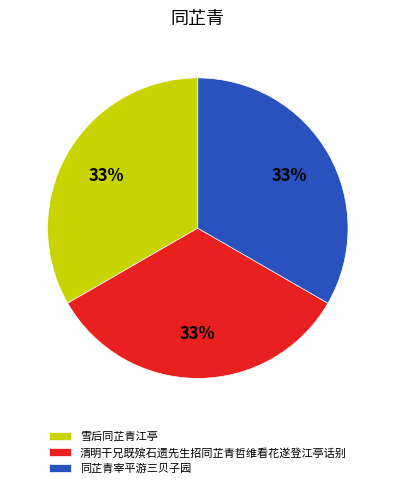

The 雪后同芷青江亭 slice represents 41% of the pie. True or false?

False